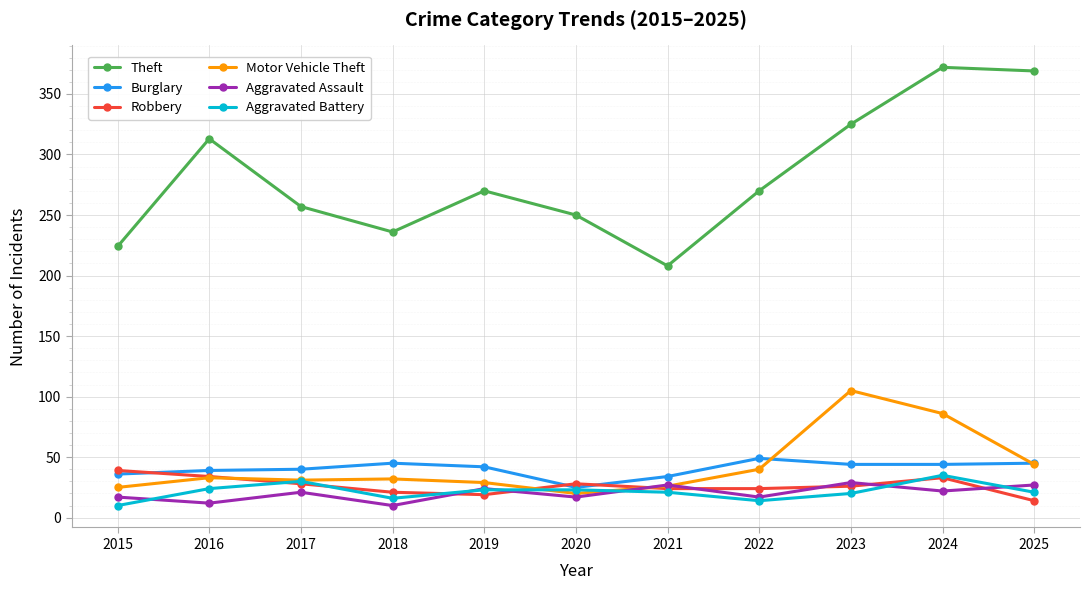

True or false: Robbery has more than 1 interior local peaks.

True